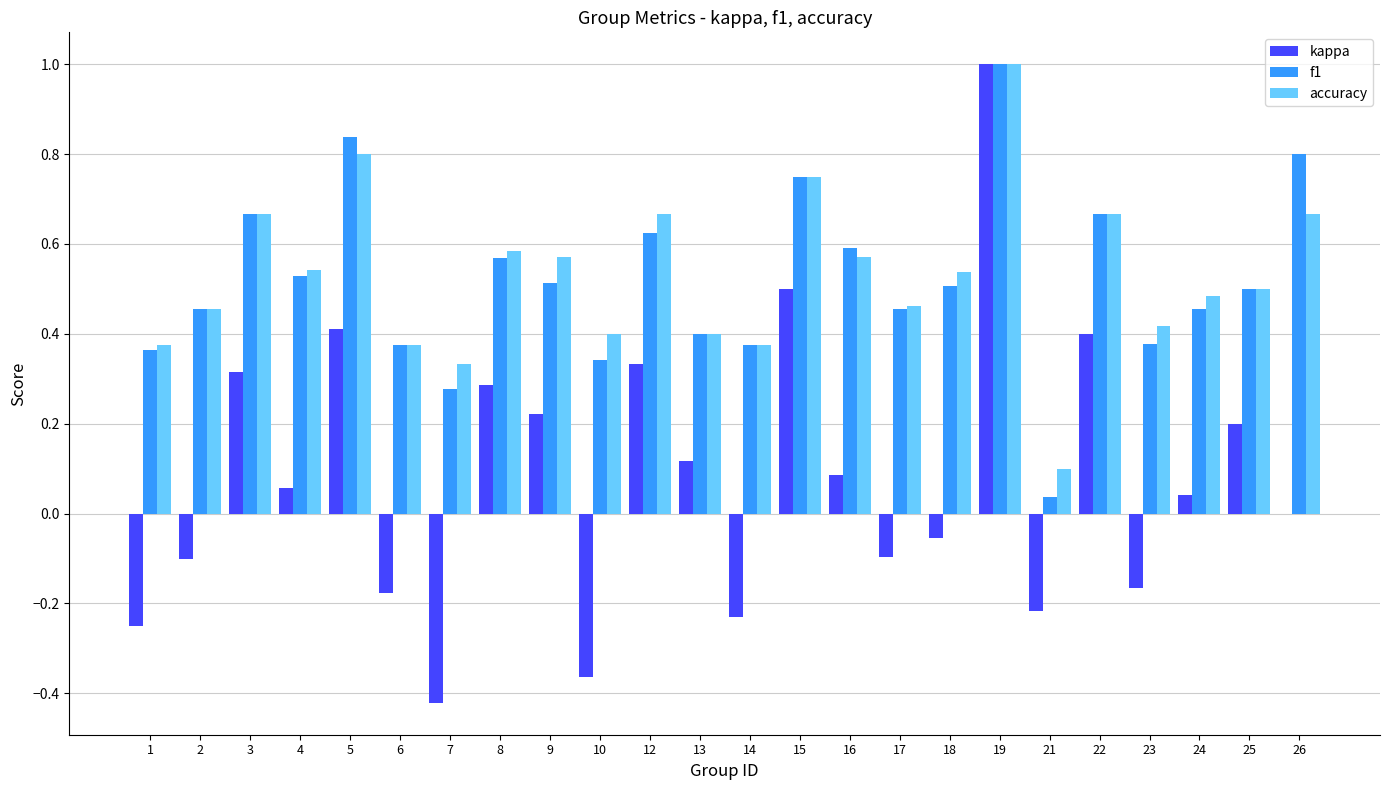

At which category is the sum across all series the highest?

19